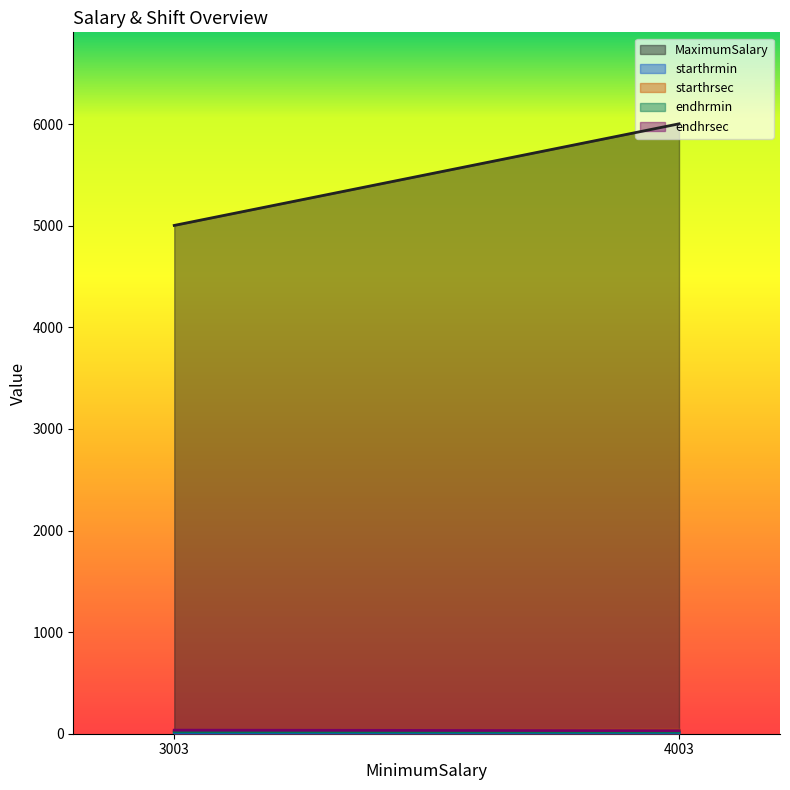

What is the difference between the MaximumSalary values at 4003 and 3003?

1000